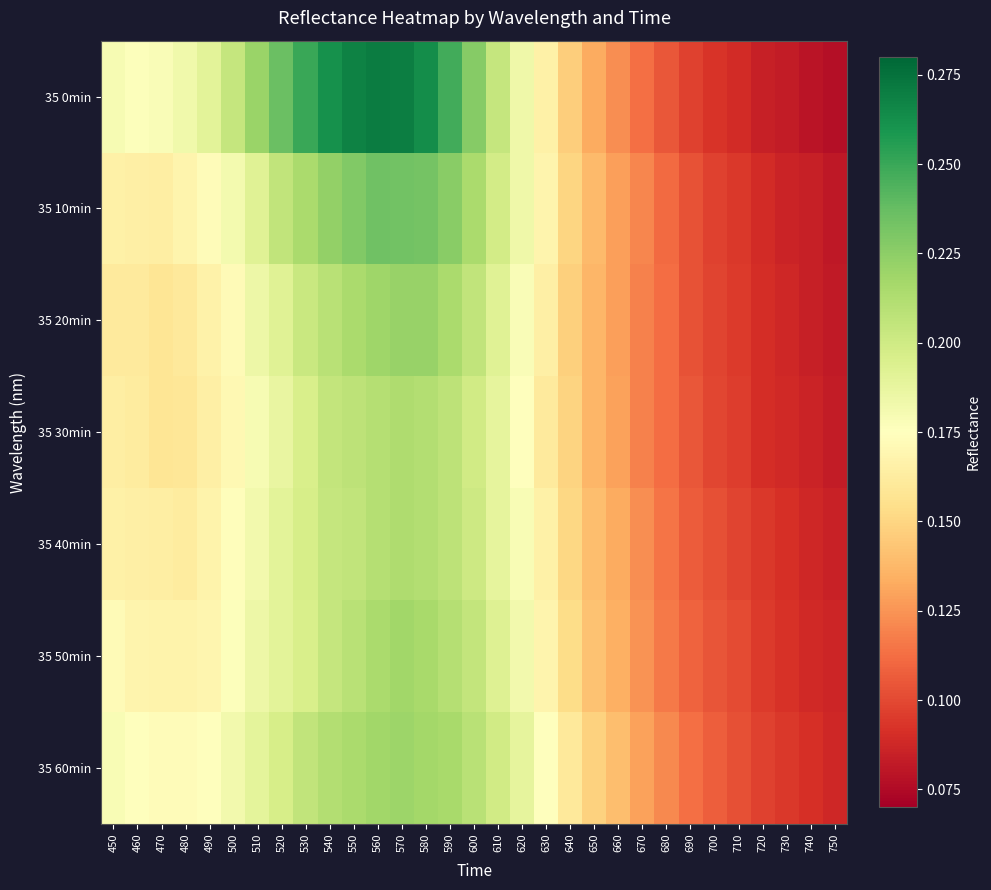

What is the total value across all series at 680?

0.8